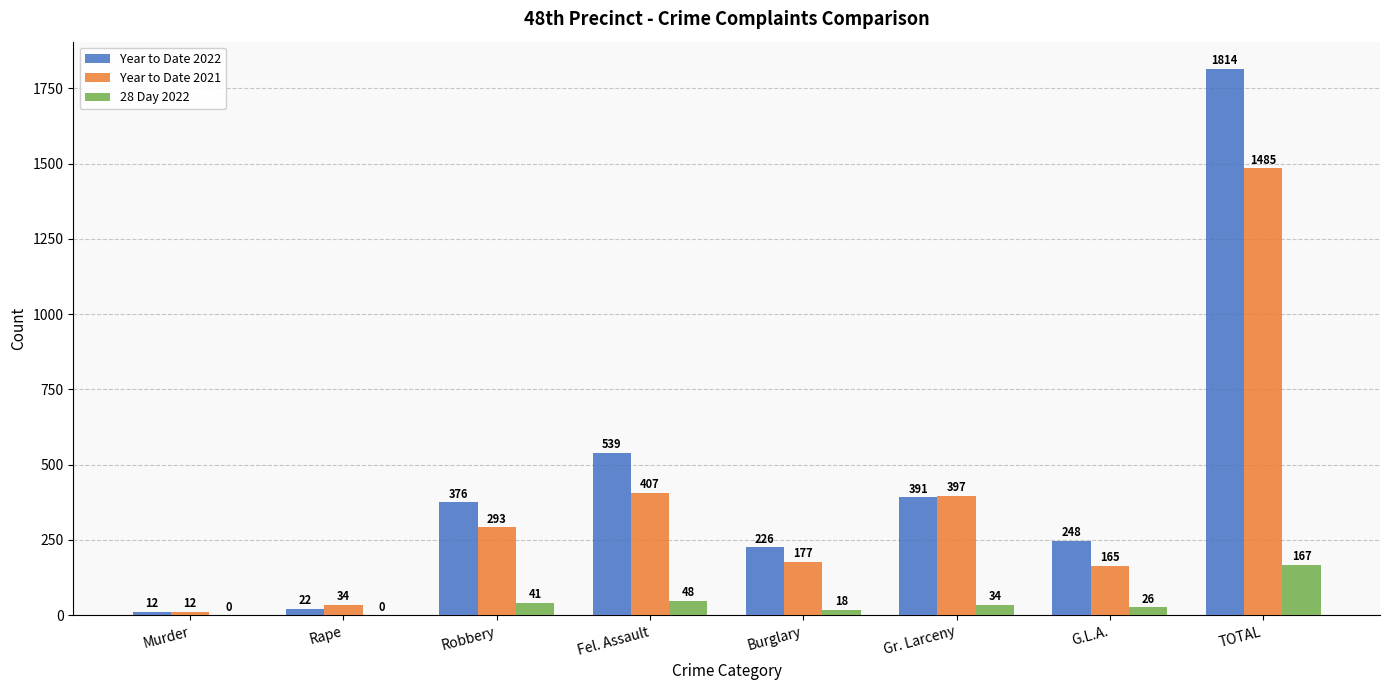

How many distinct data groups are displayed?

3